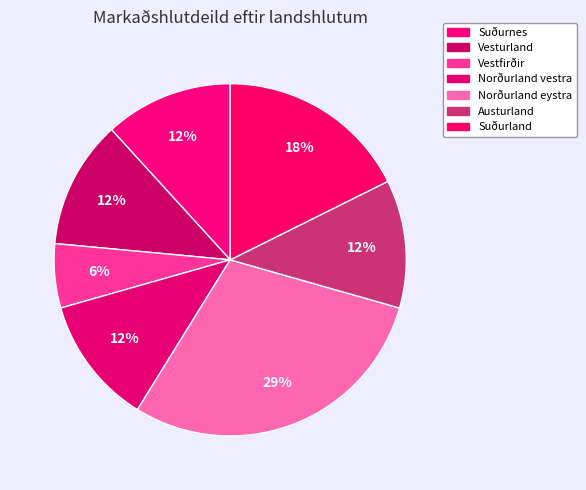

How much of the chart is everything except Norðurland vestra?

88.2%